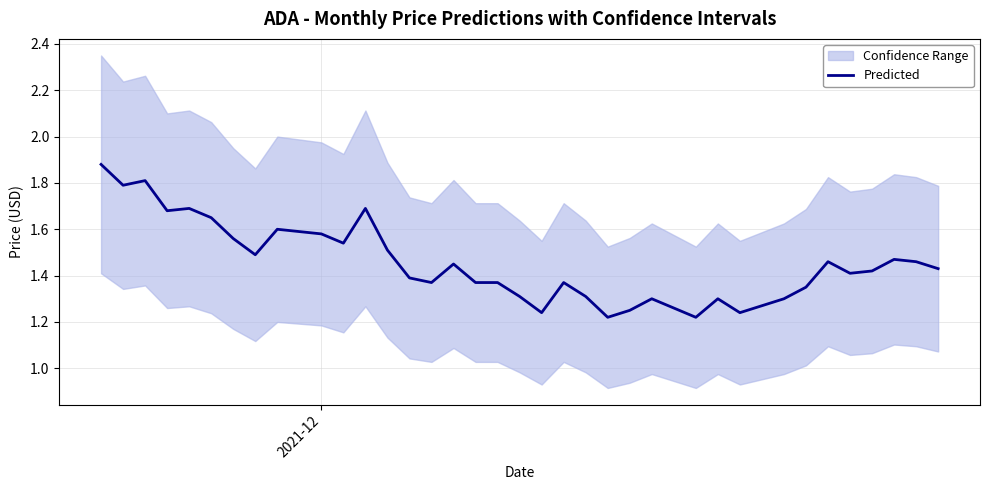

What is the value of the 1st point from the left?

1.9